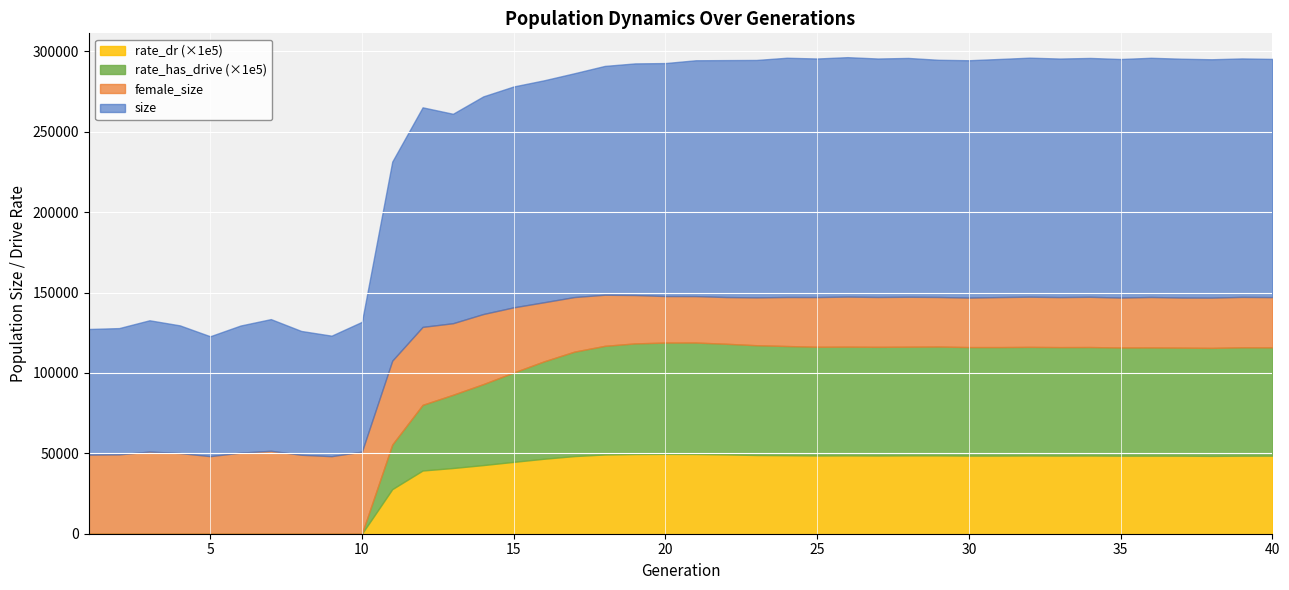

What is the spread (max minus min) of values at 2?

78528.0